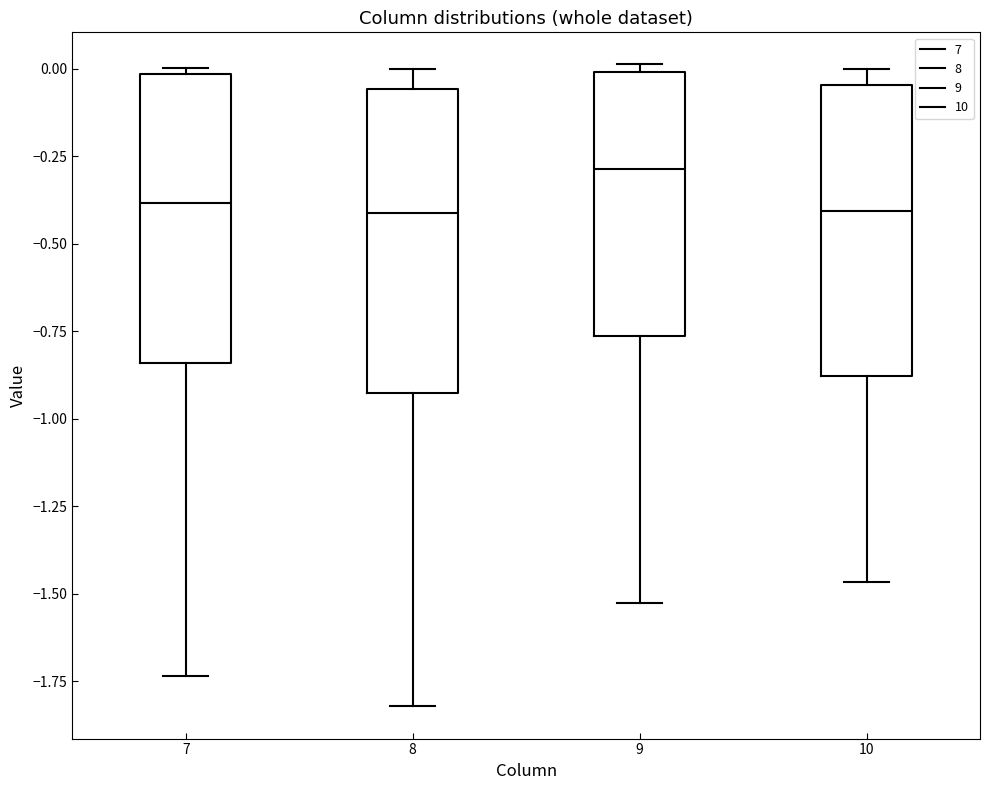

Where is the lower edge of the box at x = 10 on the y-axis? The values are not printed on the chart, so give them approximately, as read against the axis.

-0.90